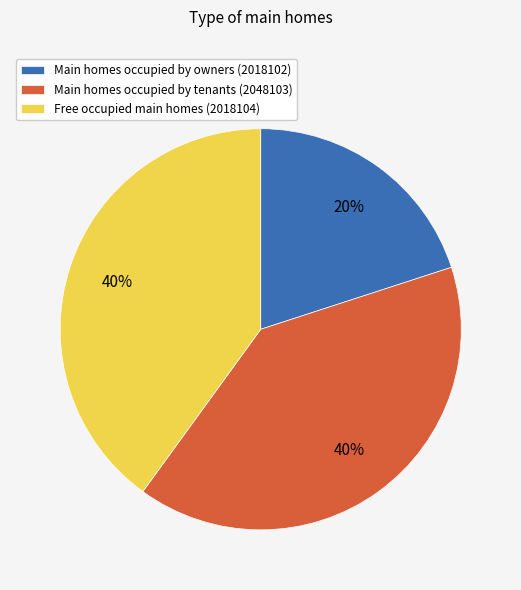

How many slices are in this pie chart?

3